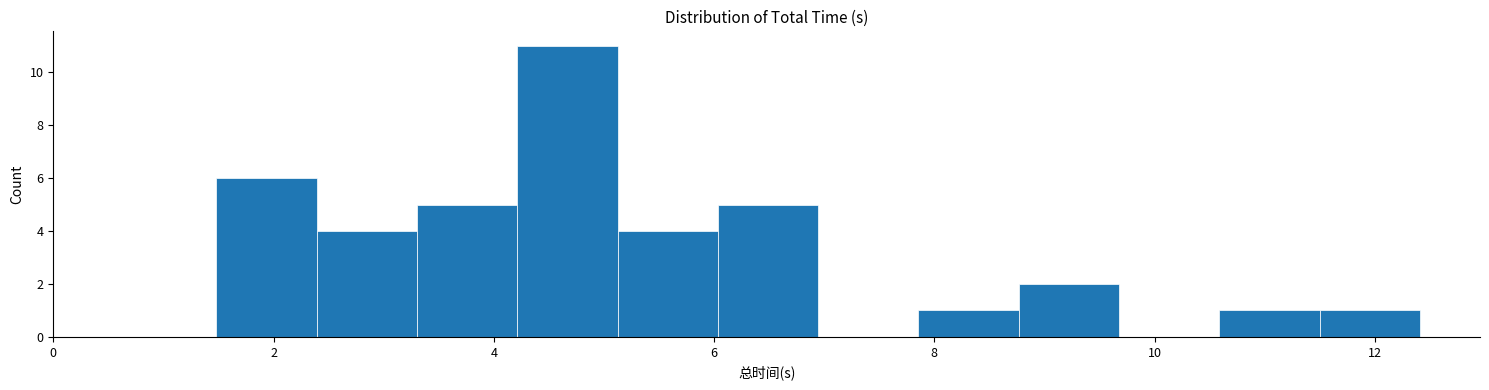

Over which range of the x-axis is the bar tallest?

4.2 to 5.2